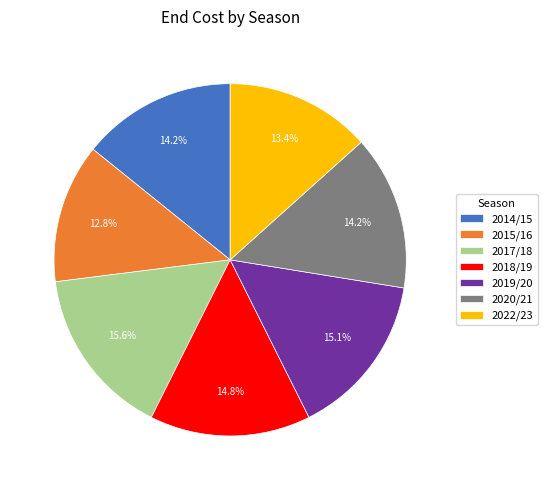

What is the ratio of the value at 2015/16 to the value at 2020/21?

0.9